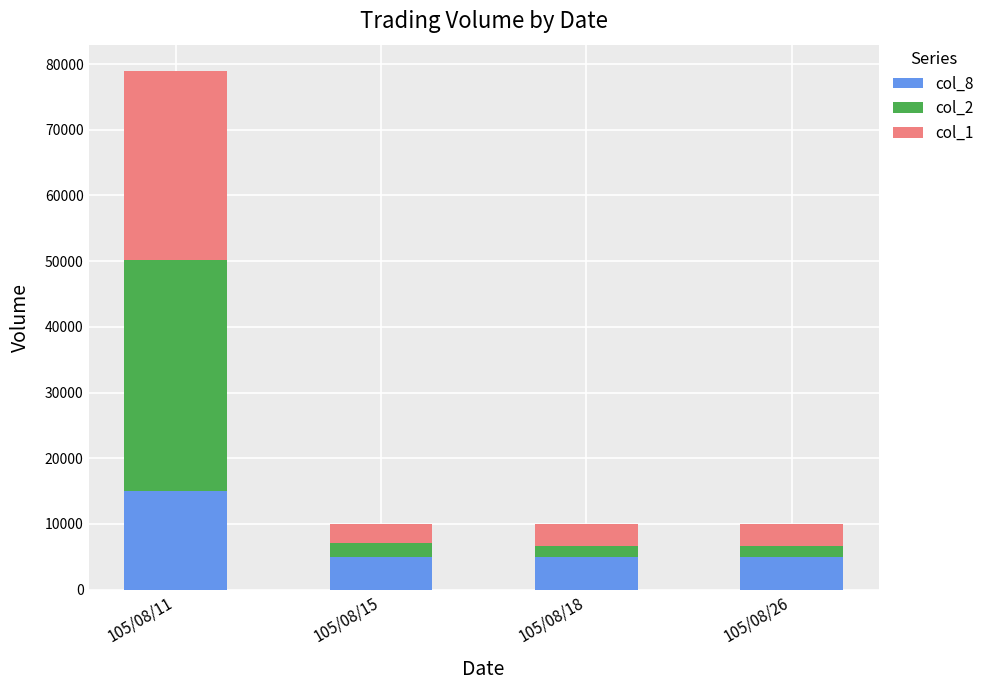

What is the minimum value for col_8?

5000